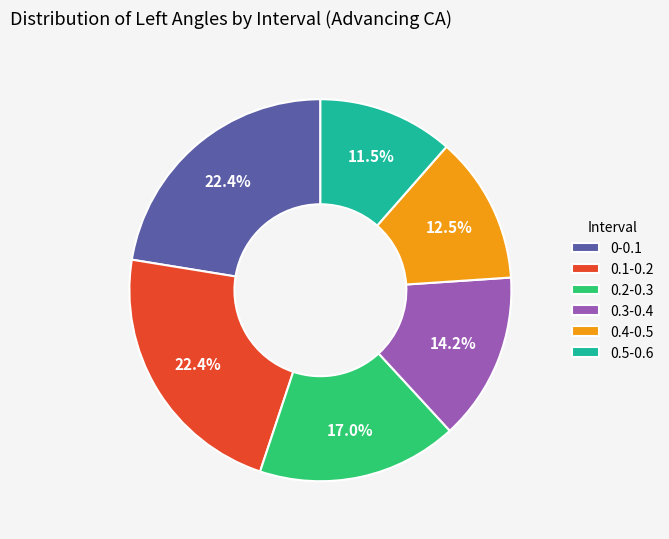

What is the ratio of the value at 0.1-0.2 to the value at 0-0.1?

1.0